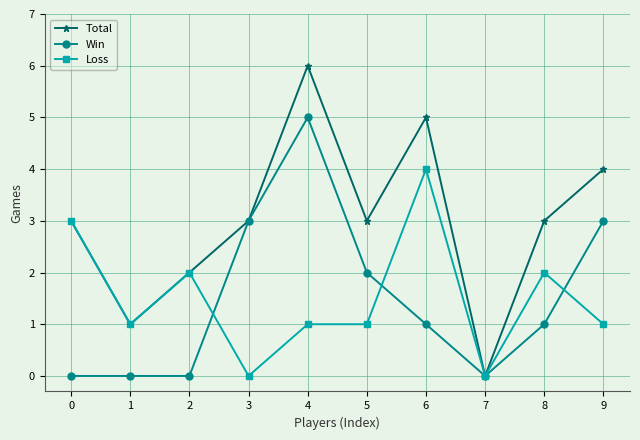

What is the value of the Win point at the 4th from the left?

3